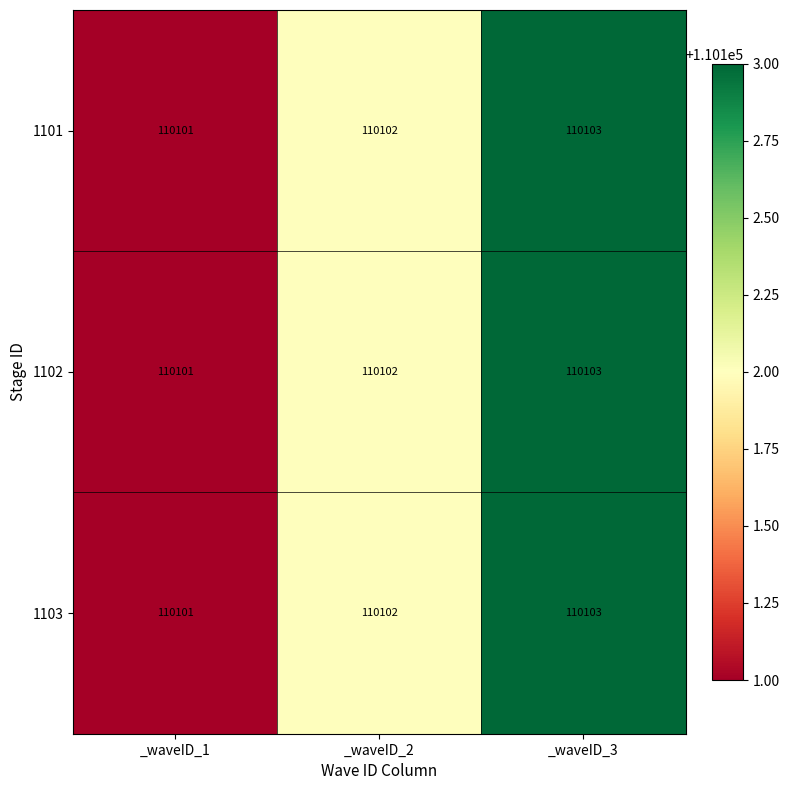

Rank the categories by 1103 value from highest to lowest.

_waveID_3, _waveID_2, _waveID_1